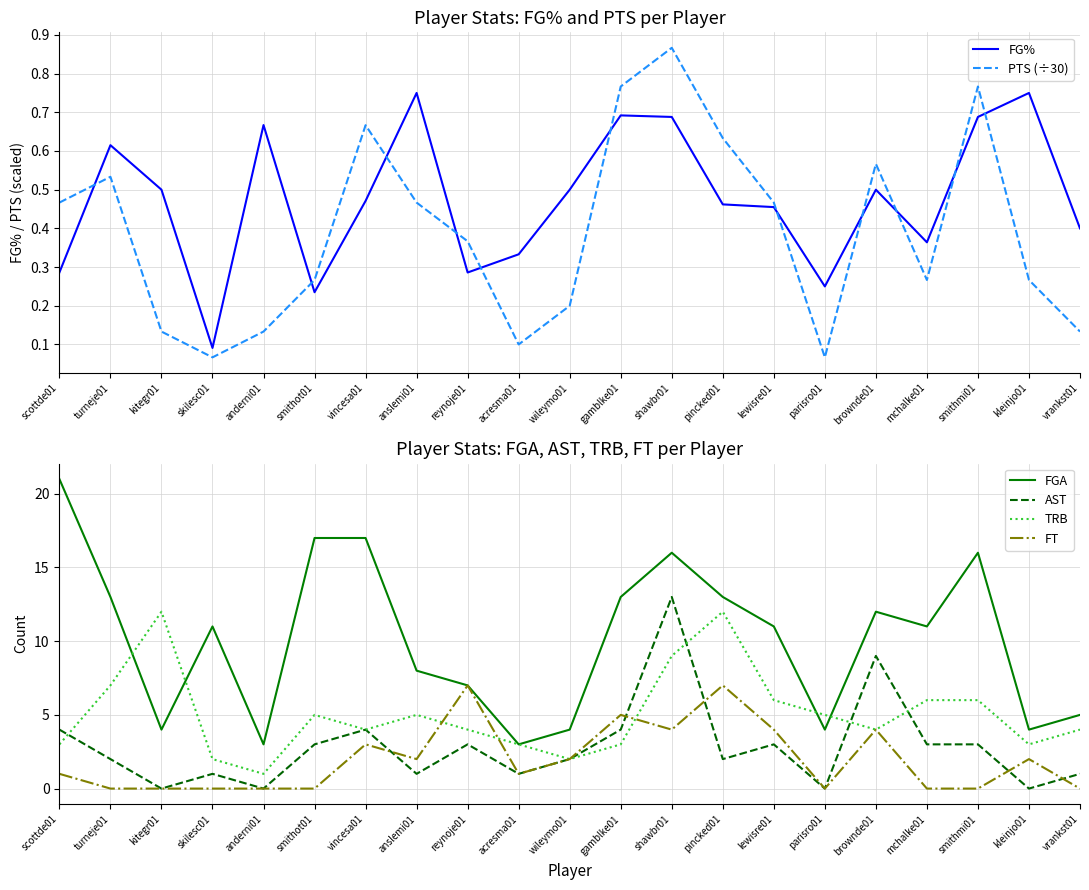

What is the sum of the PTS (÷30) values at parisro01 and scottde01?

0.5